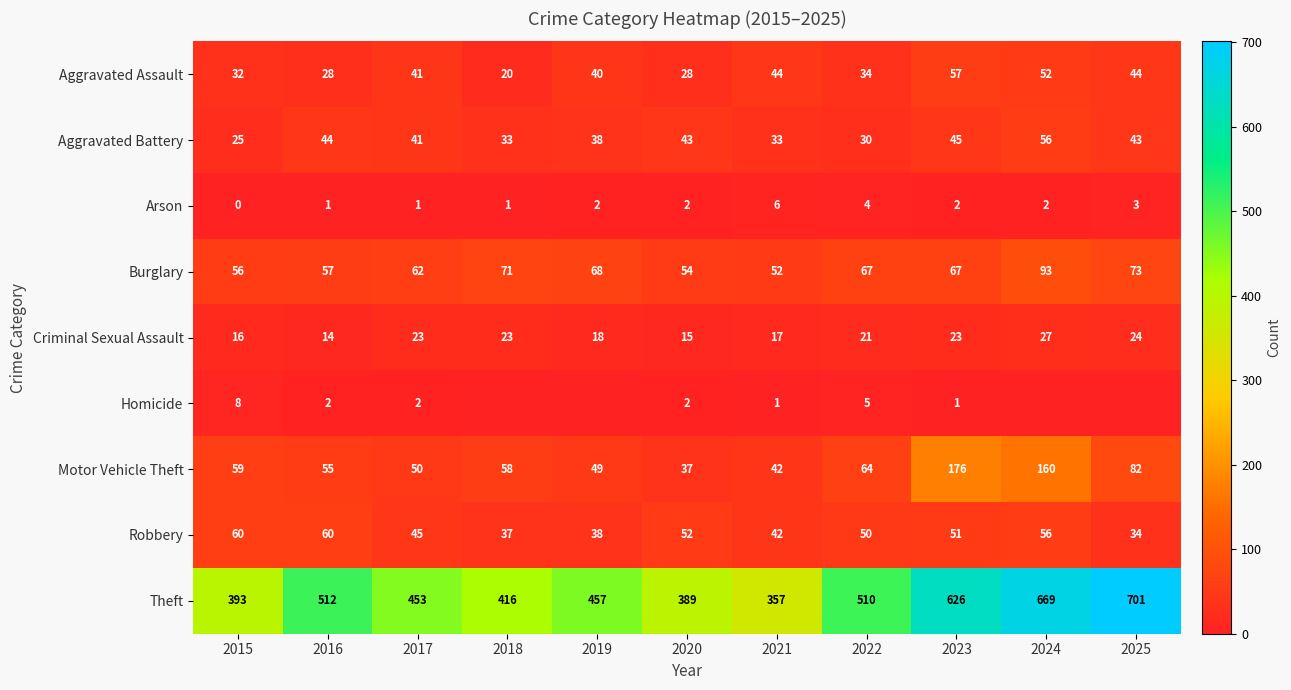

At which label is Aggravated Assault closest to 38?

2019